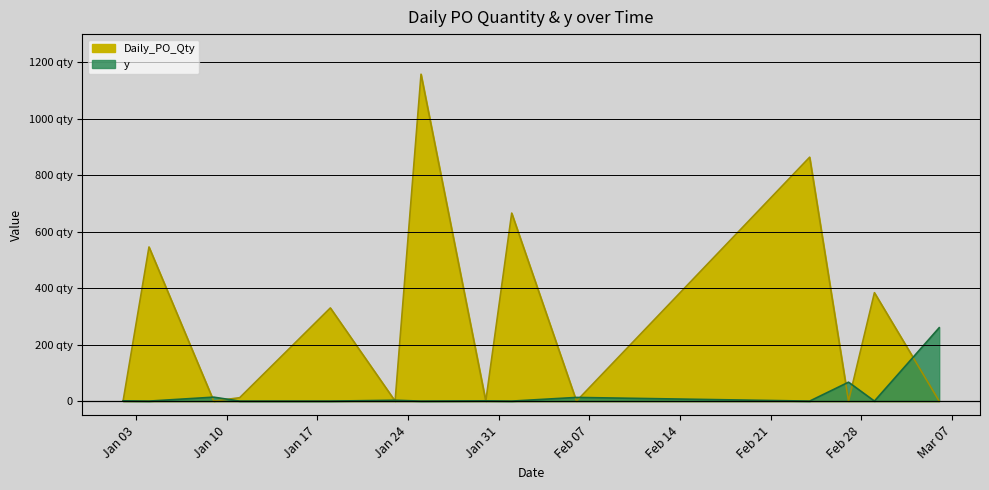

At which category is the sum across all series the highest?

2023-01-25